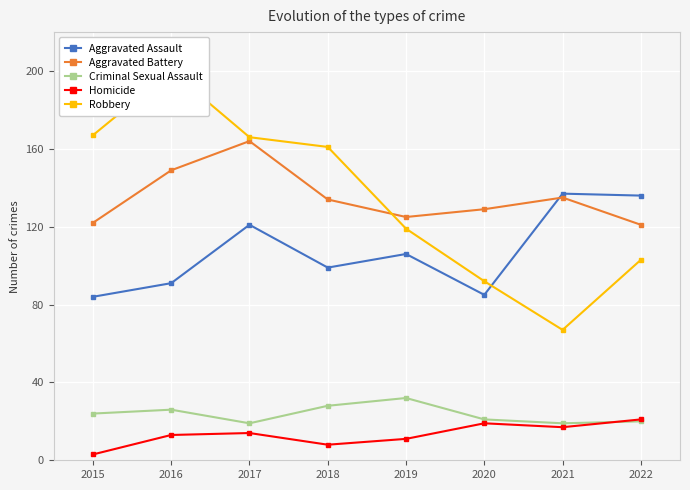

How many categories are shown in the chart?

8